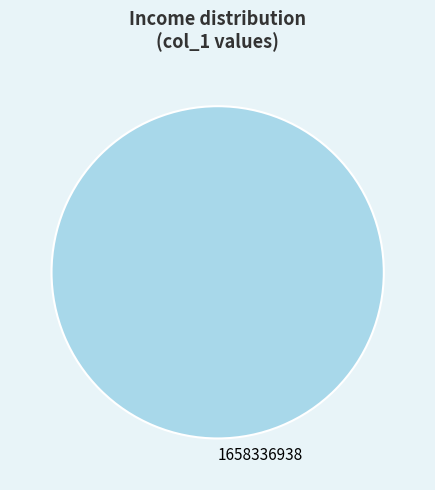

What is the majority slice?

1658336938